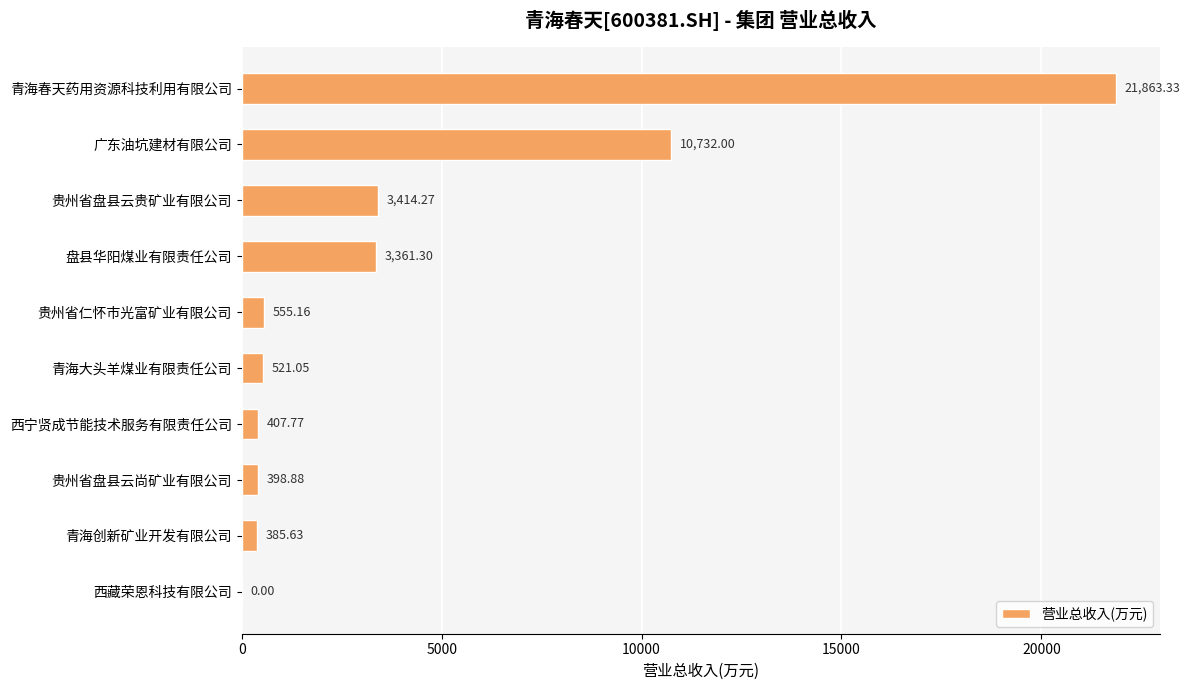

Between 西宁贤成节能技术服务有限责任公司 and 青海创新矿业开发有限公司, which is larger?

西宁贤成节能技术服务有限责任公司